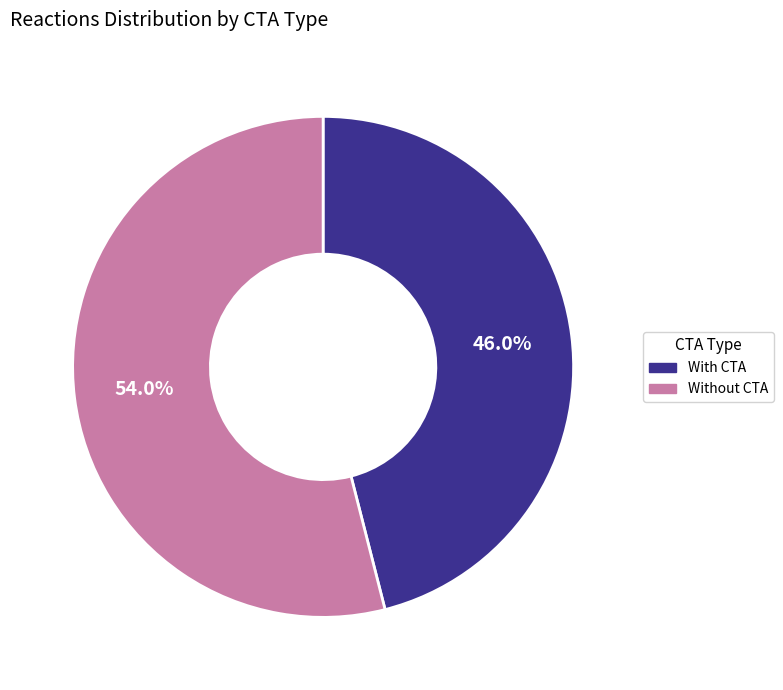

To the nearest percent, what is the combined percentage of With CTA and Without CTA?

100%